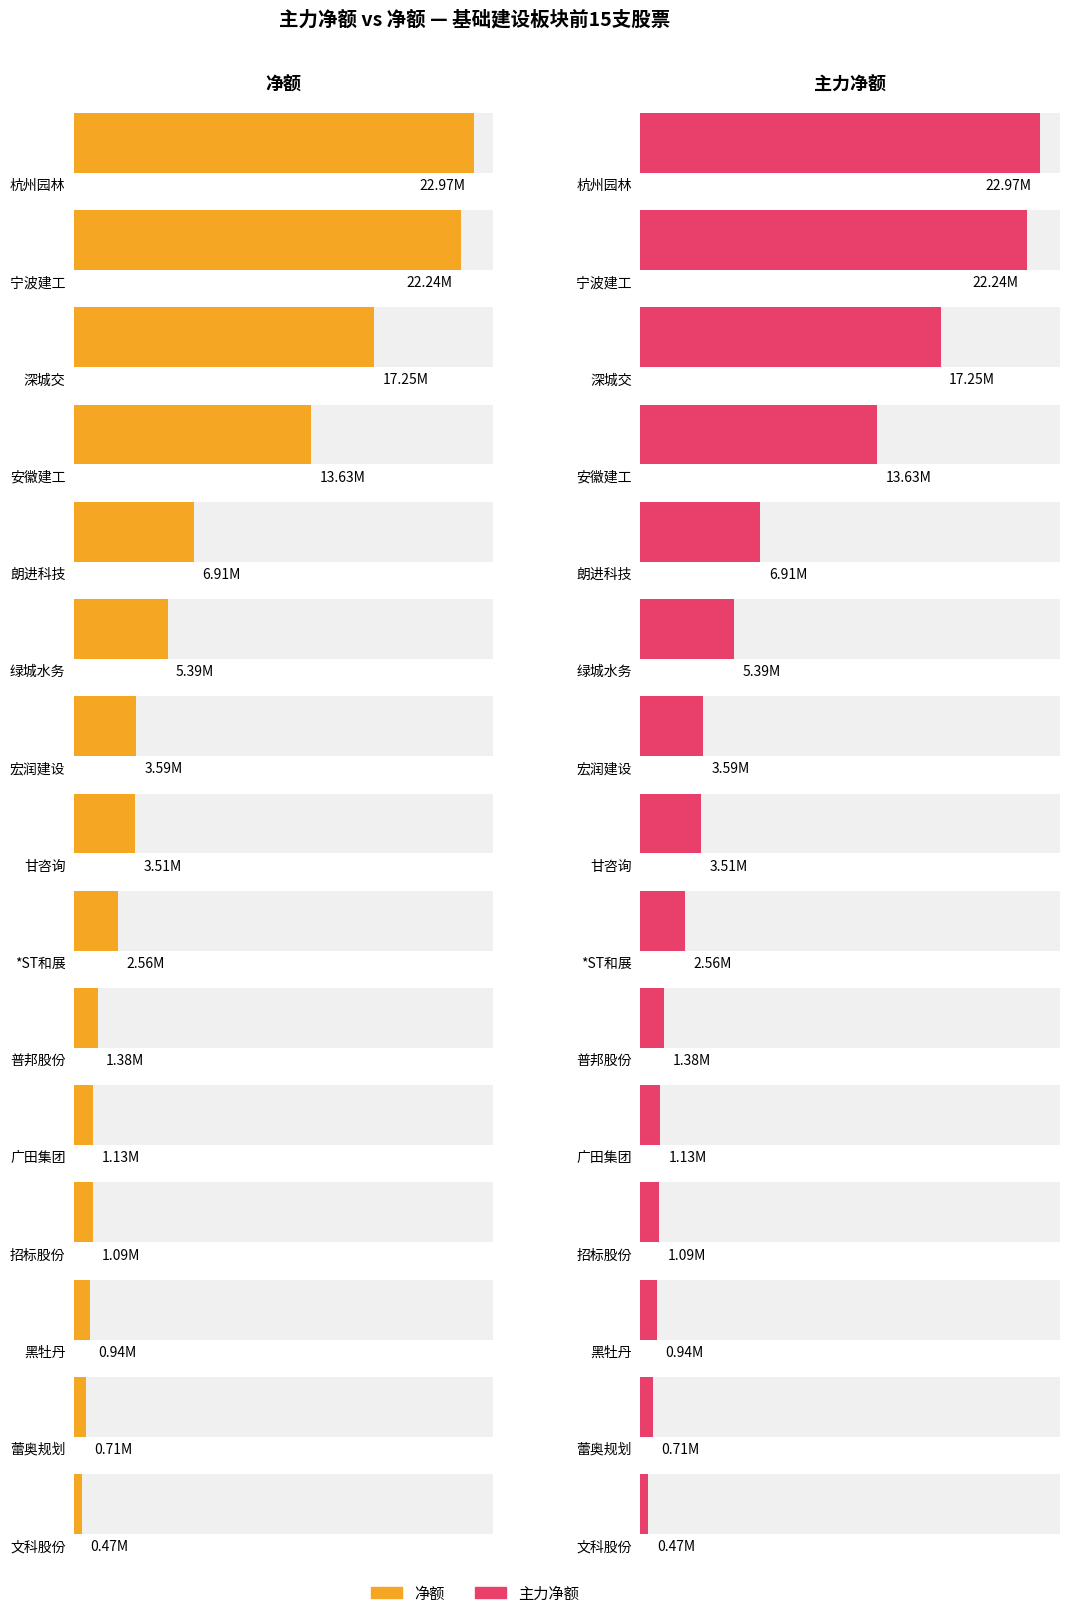

What value does the 净额 series have at 招标股份, to the nearest 100?

1093200